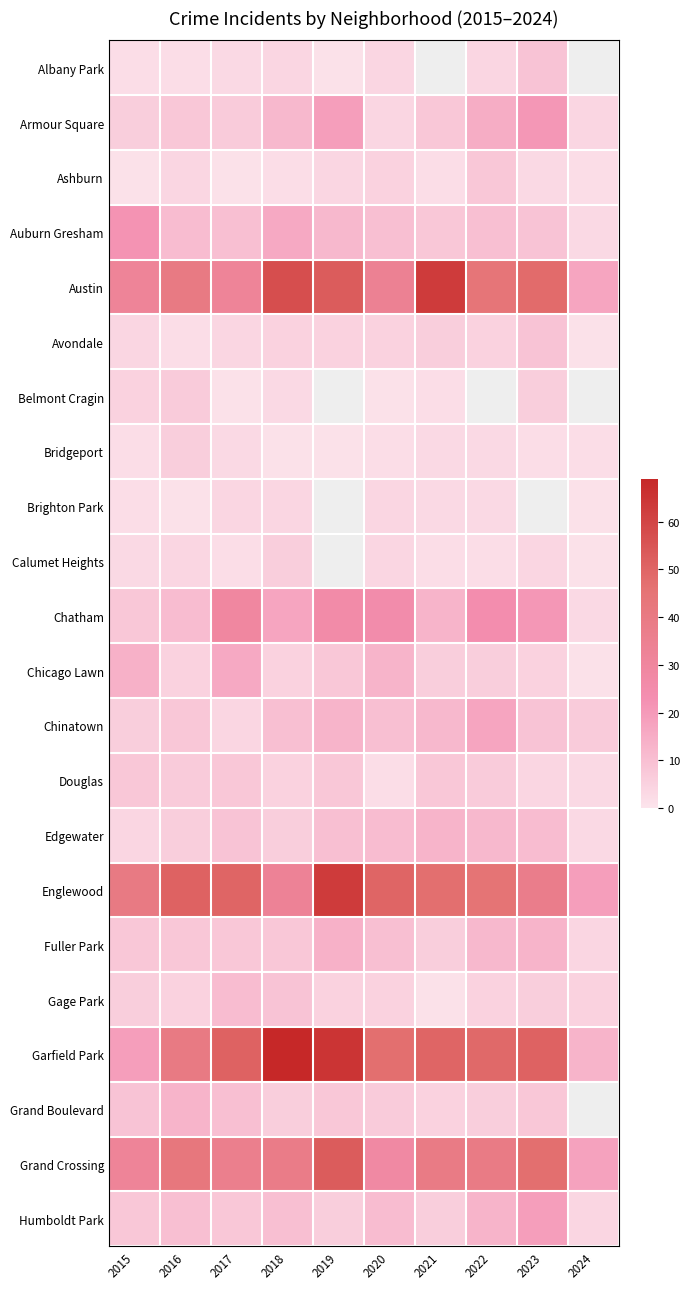

Where is Englewood nearest to the value 41?

2015